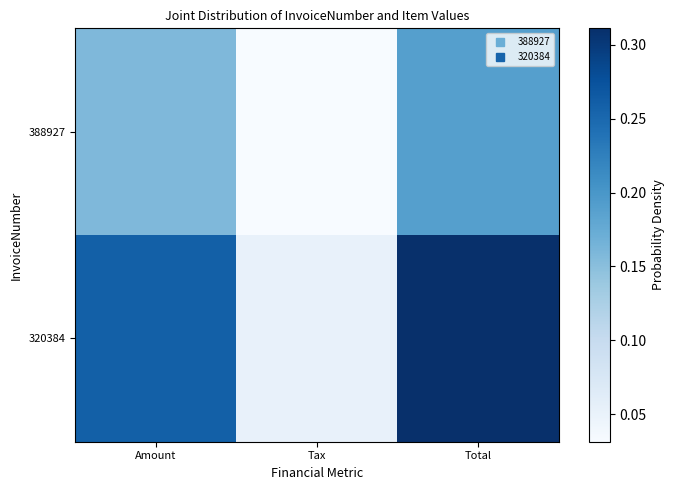

Between Amount and Tax, which series saw the biggest shift?

320384